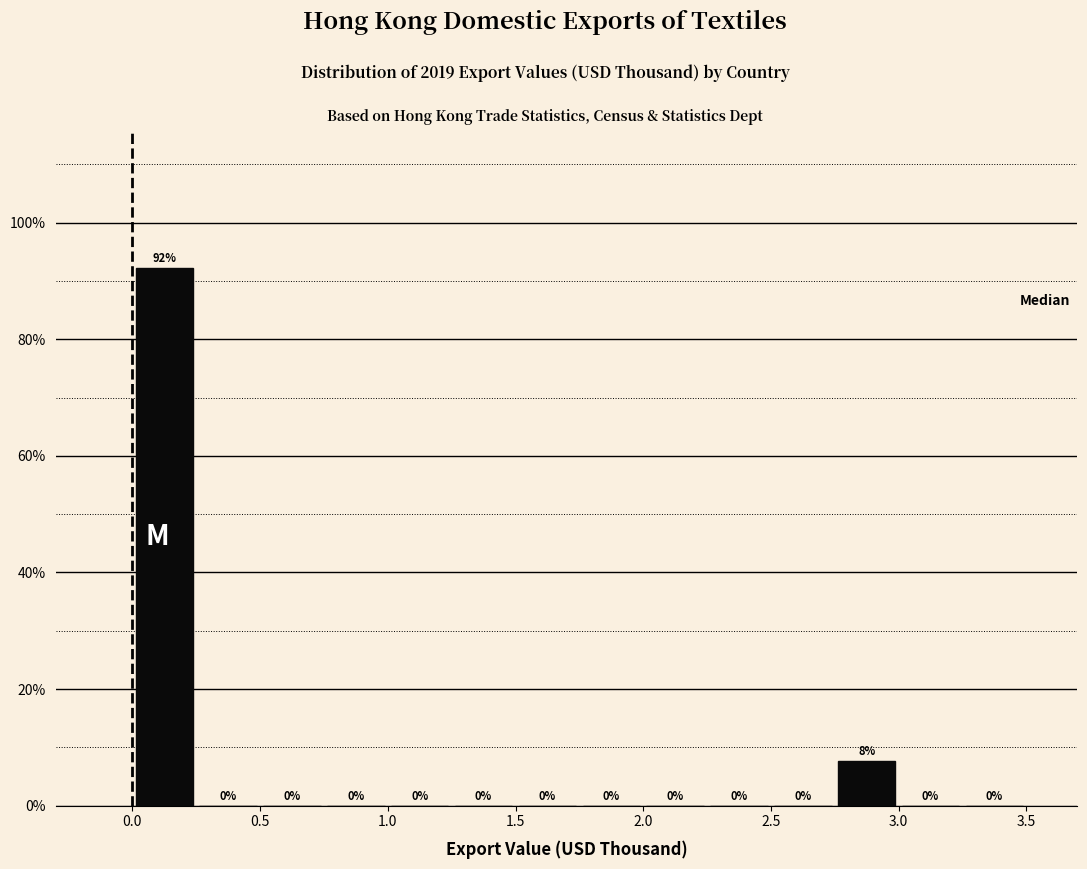

Which range on the x-axis has the tallest bar?

0.00 to 0.25